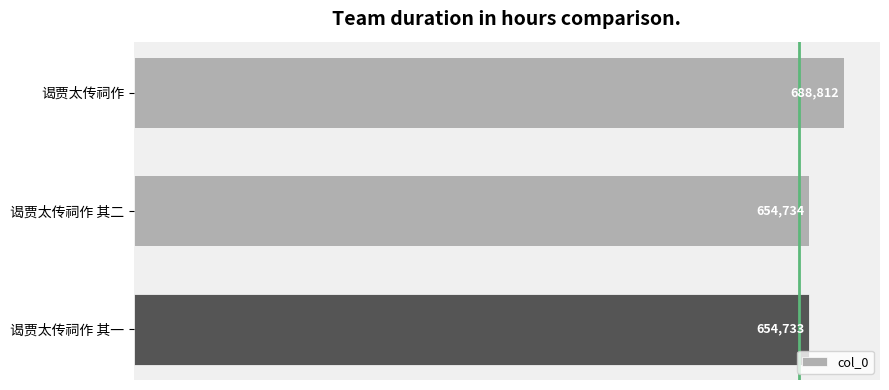

List the labels in order of value, largest first.

谒贾太传祠作, 谒贾太传祠作 其二, 谒贾太传祠作 其一